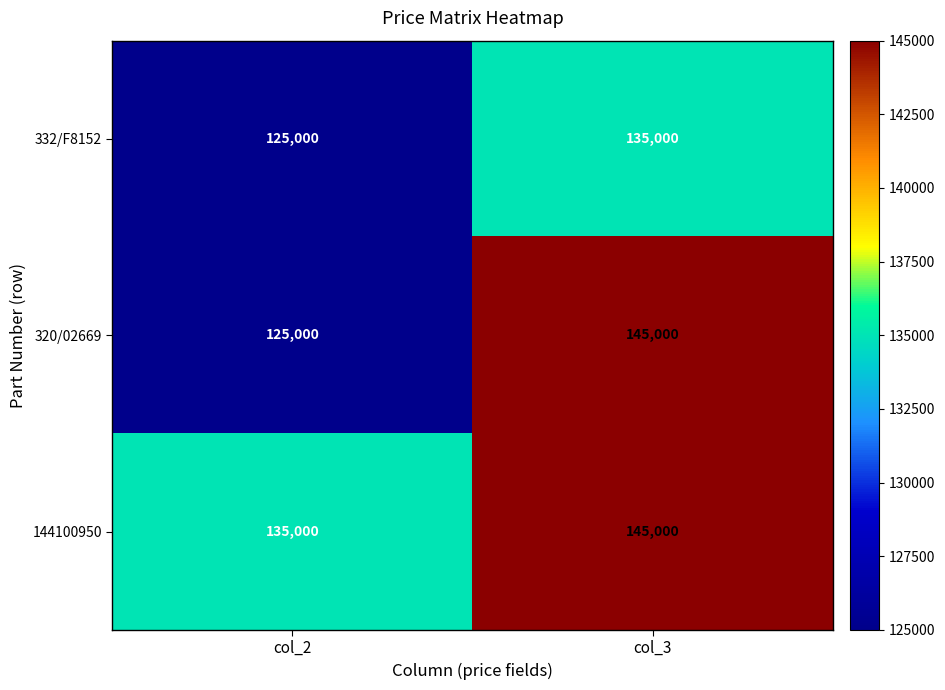

Reading left to right, list all the values displayed in this chart.

332/F8152: 125000	135000
320/02669: 125000	145000
144100950: 135000	145000